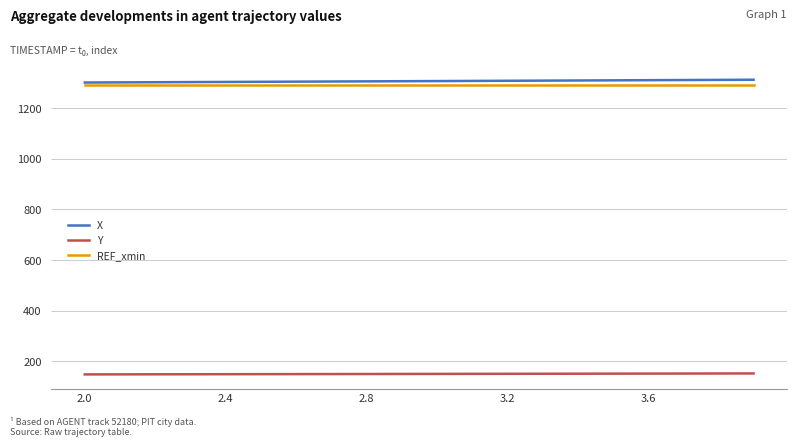

What is the minimum value for REF_xmin?

1290.0